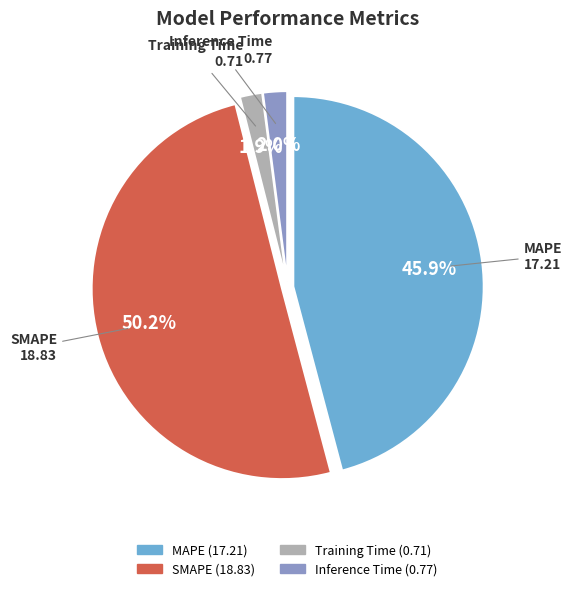

What portion of the pie excludes SMAPE?

49.8%